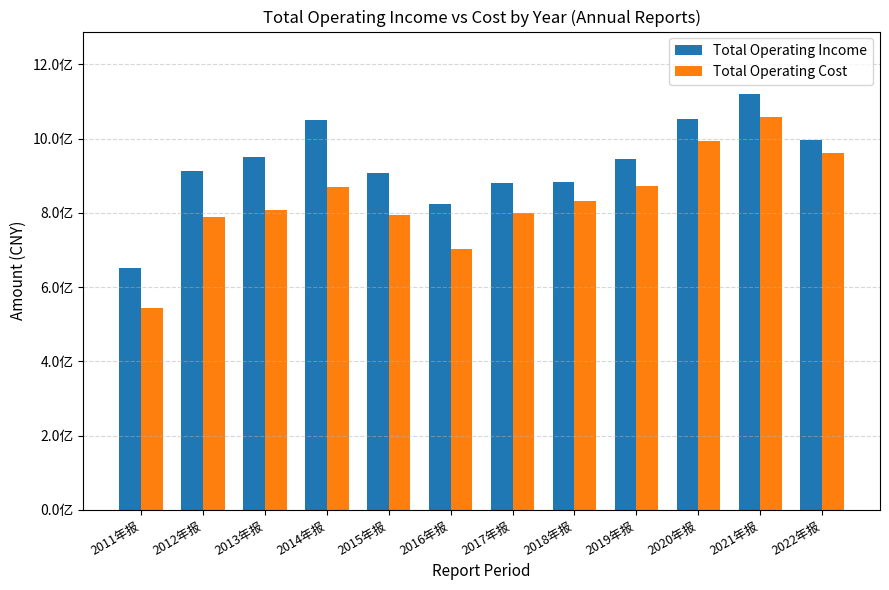

What are all the series names shown in the legend?

Total Operating Income, Total Operating Cost